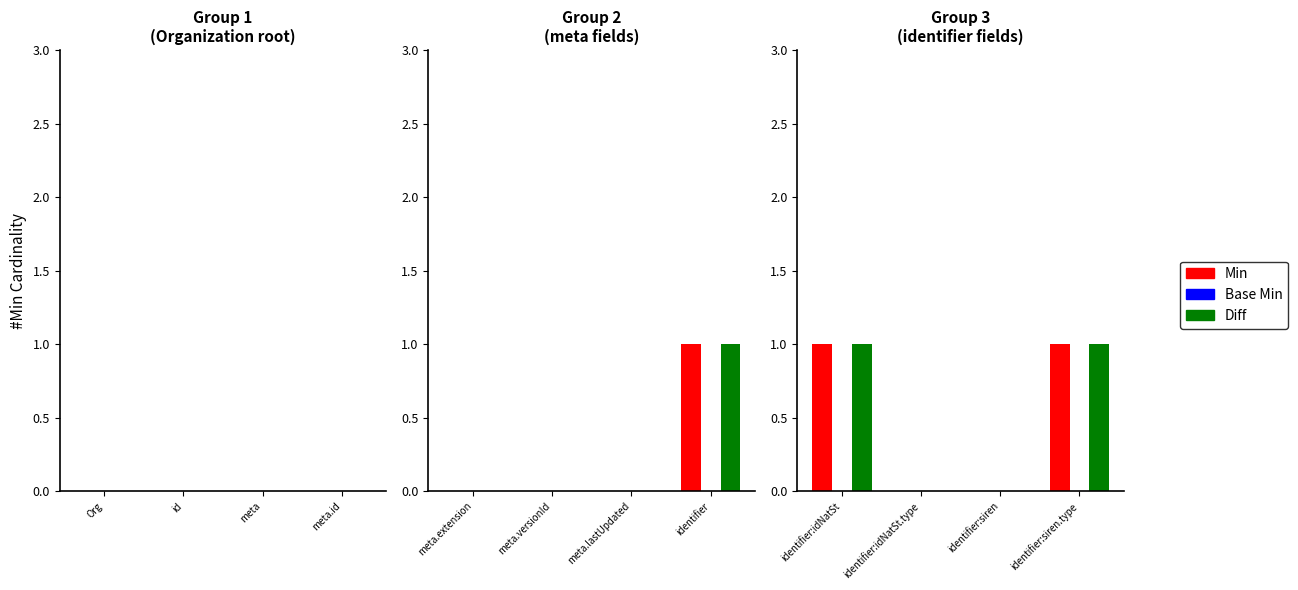

True or false: Min has a value of 0 at identifier:idNatSt.type.

False